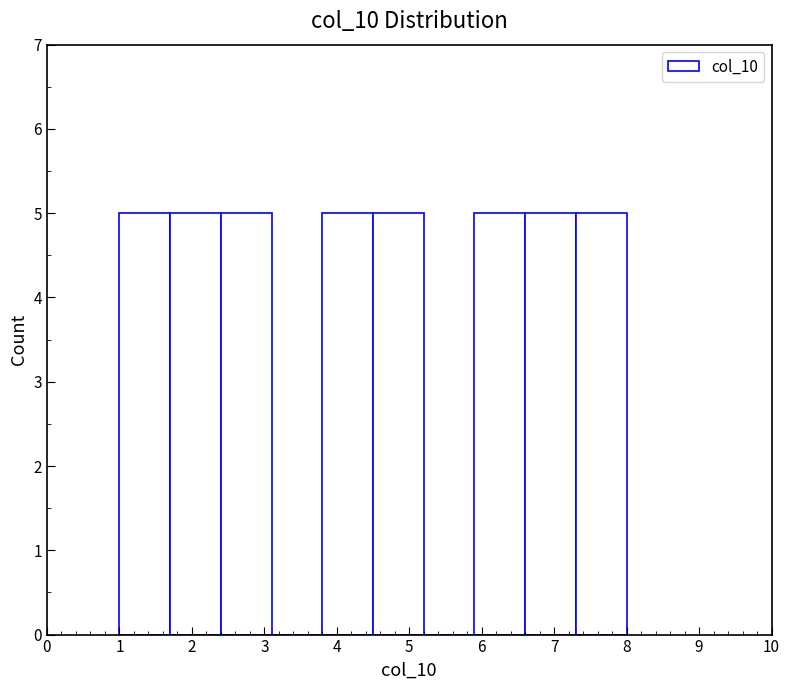

What is the height of the bar covering 6.6 to 7.3 on the x-axis? The values are not printed on the chart, so give them approximately, as read against the axis.

5